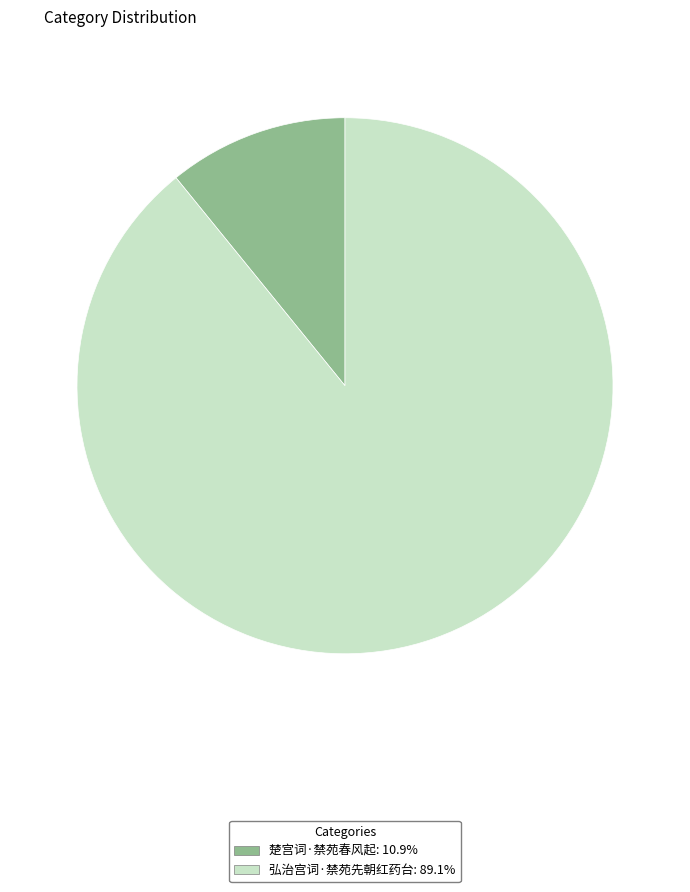

Between 弘治宫词·禁苑先朝红药台 and 楚宫词·禁苑春风起, which is larger?

弘治宫词·禁苑先朝红药台